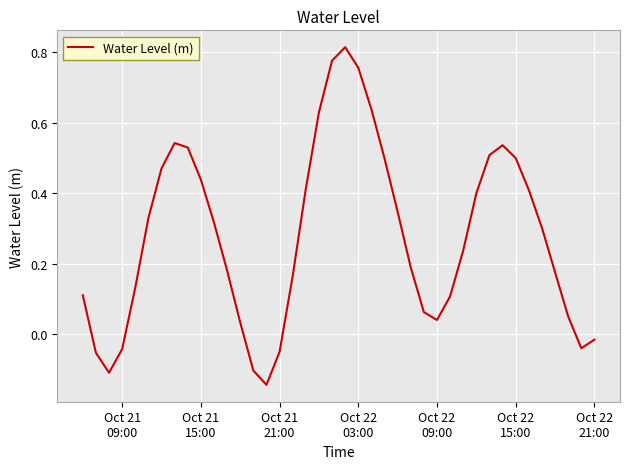

What is the difference between the maximum and minimum values?

1.0